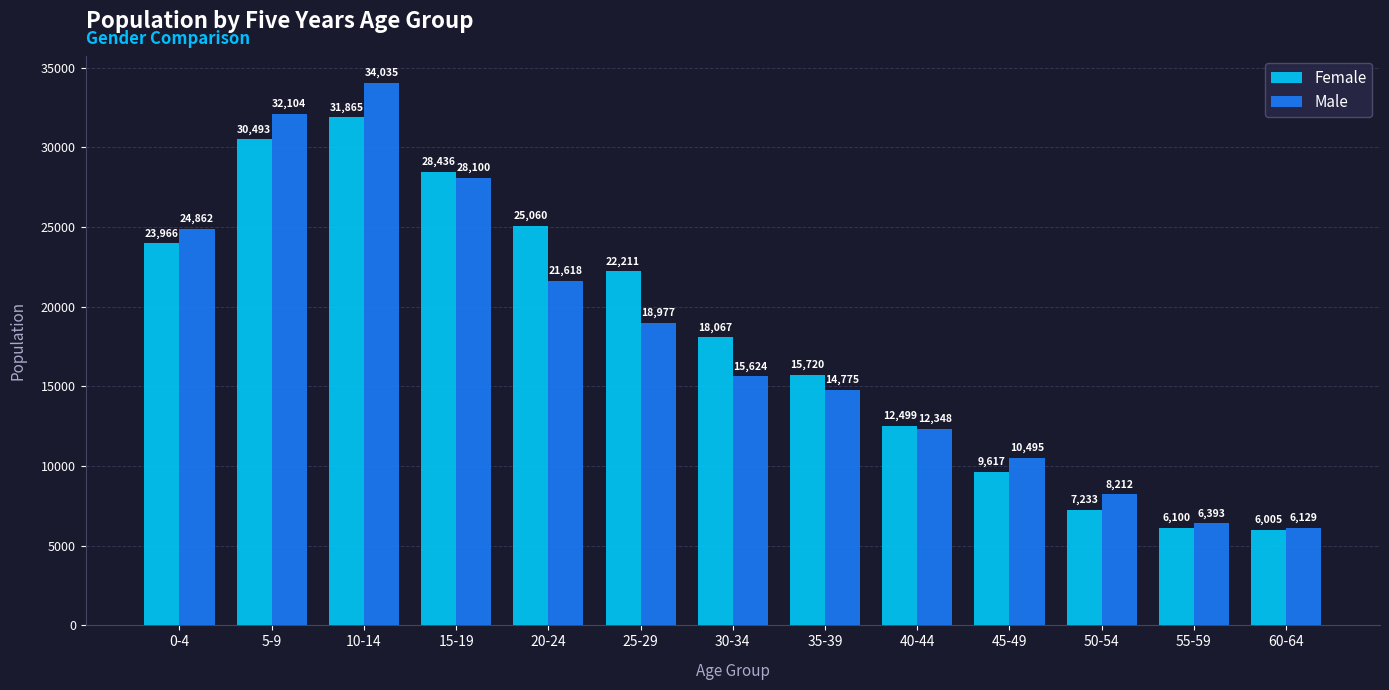

Rank the series at 60-64 from highest to lowest value.

Male, Female